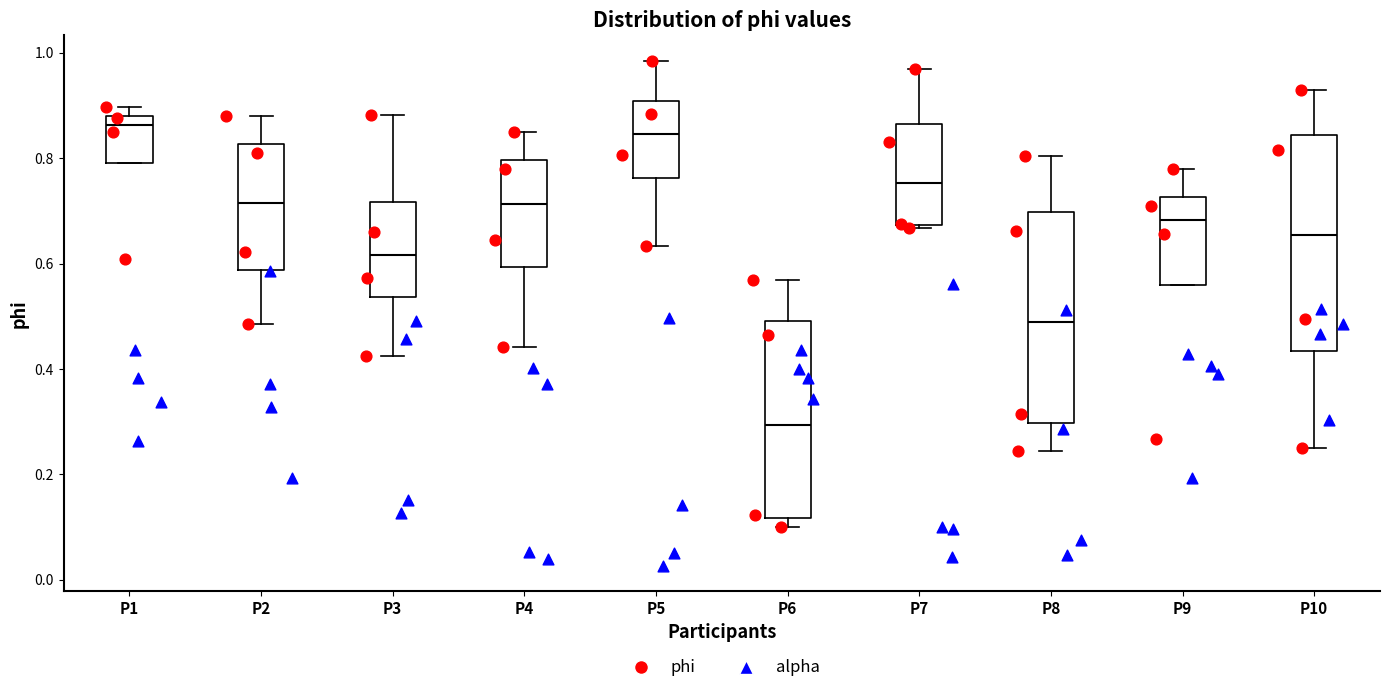

Which box has the lowest median line?

P6